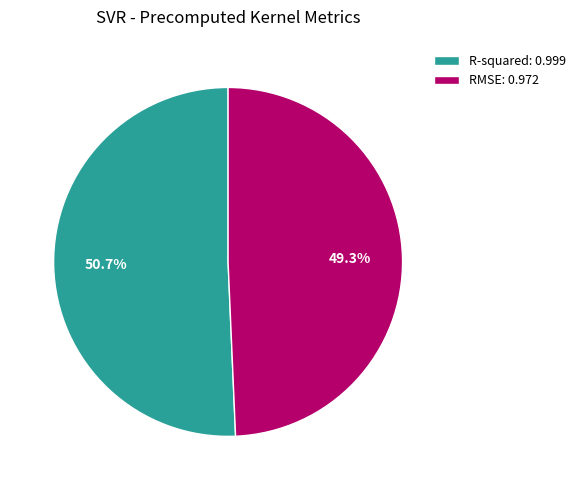

How many slices are in this pie chart?

2